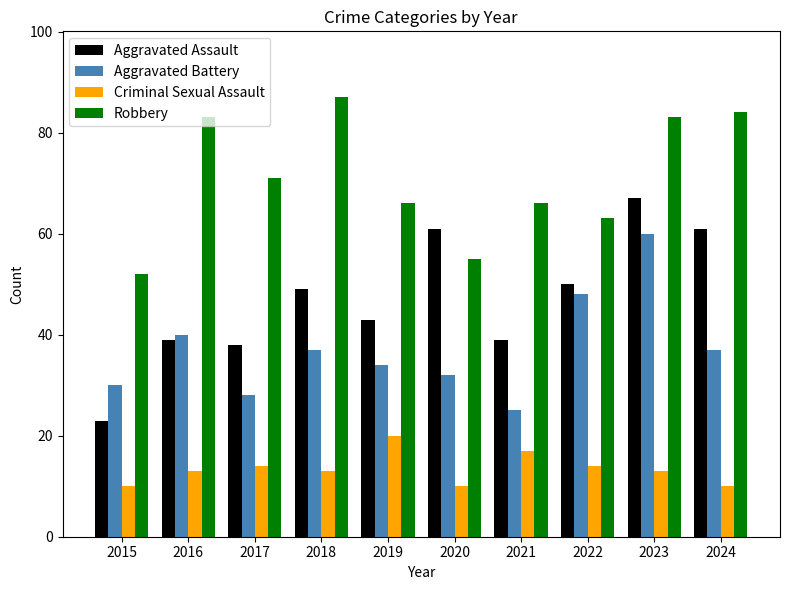

At which label is Aggravated Battery closest to 42?

2016